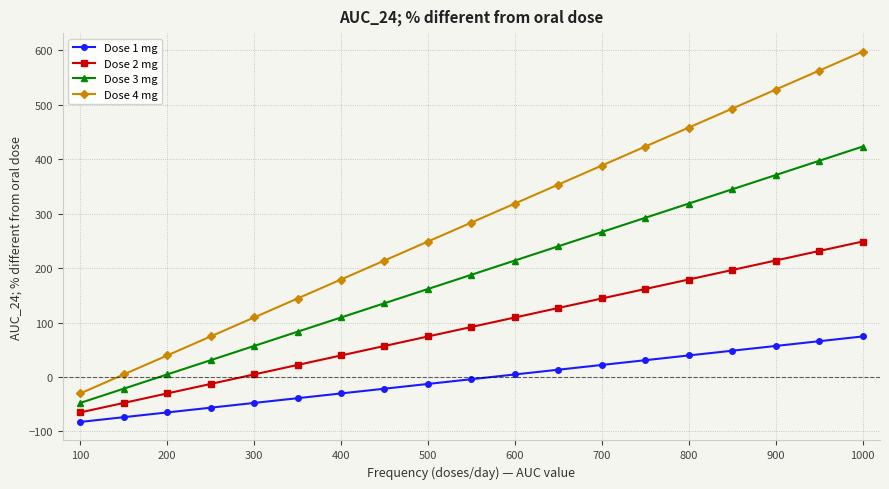

What is the difference between the maximum and minimum values in the Dose 2 mg series?

313.8